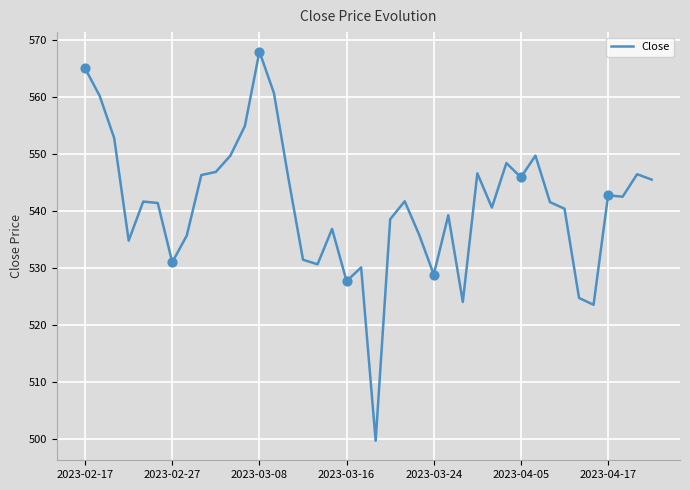

What is the maximum value shown in the chart?

568.0